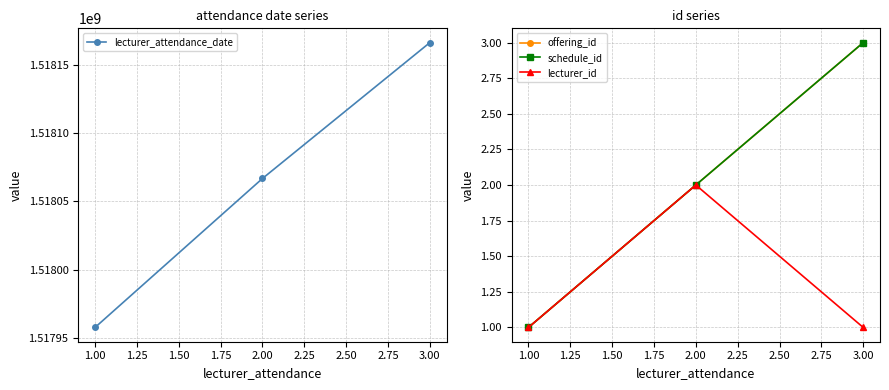

Rank the categories by lecturer_attendance_date value from lowest to highest.

1.00, 2.00, 3.00